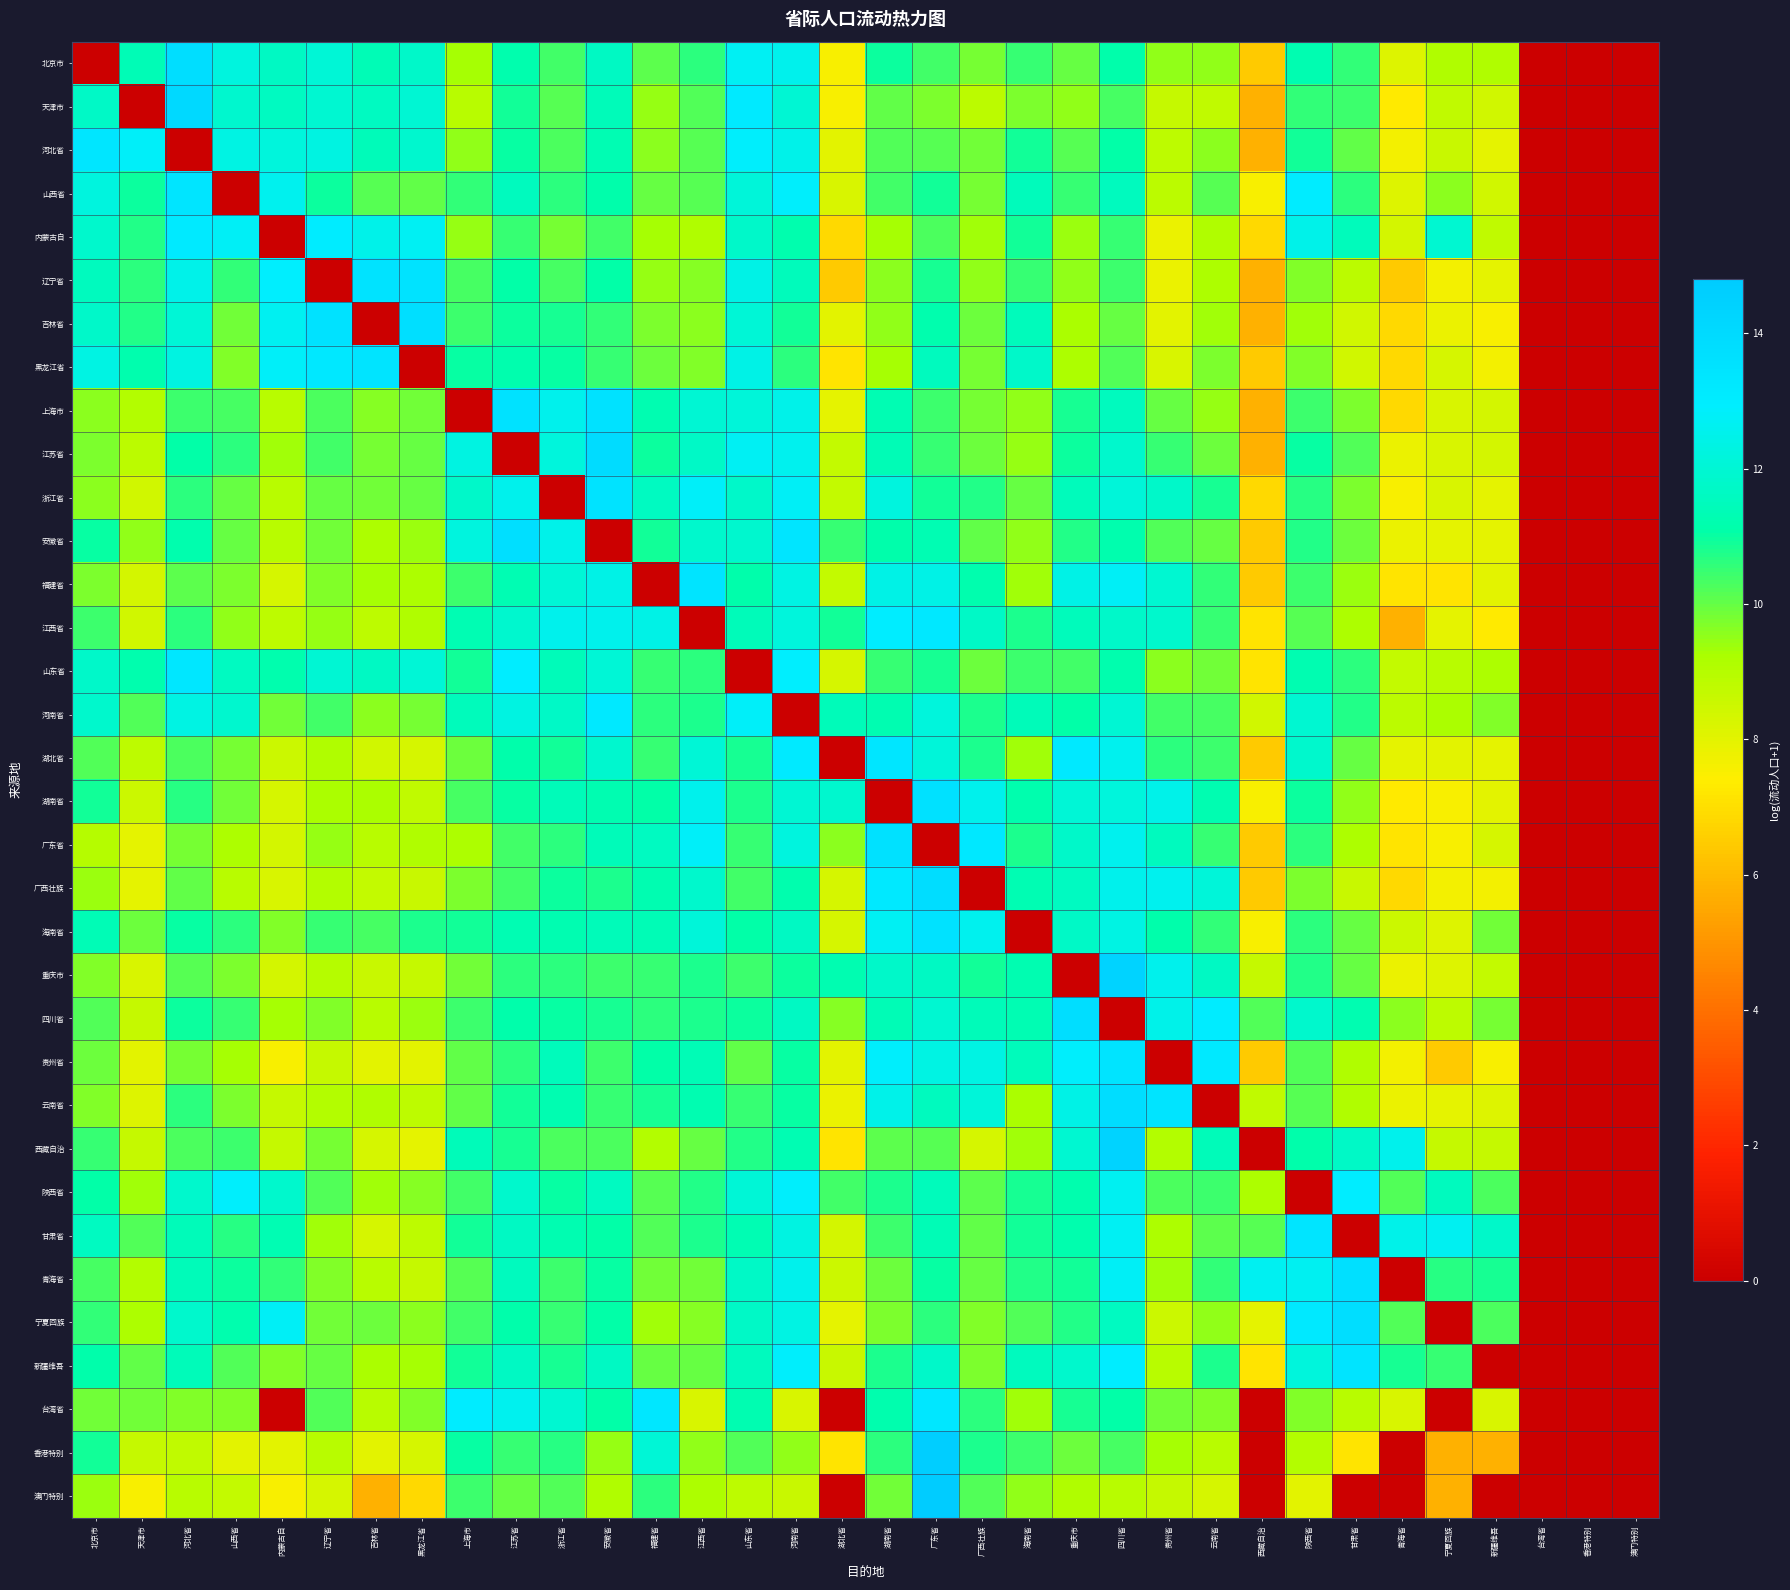

What is the total value across all series at 河南省?

388.0